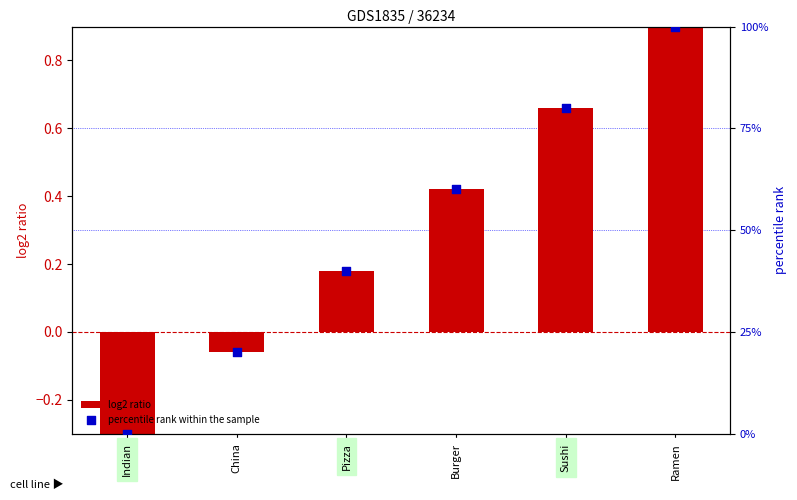

Which series reaches the minimum Y coordinate?

log2 ratio